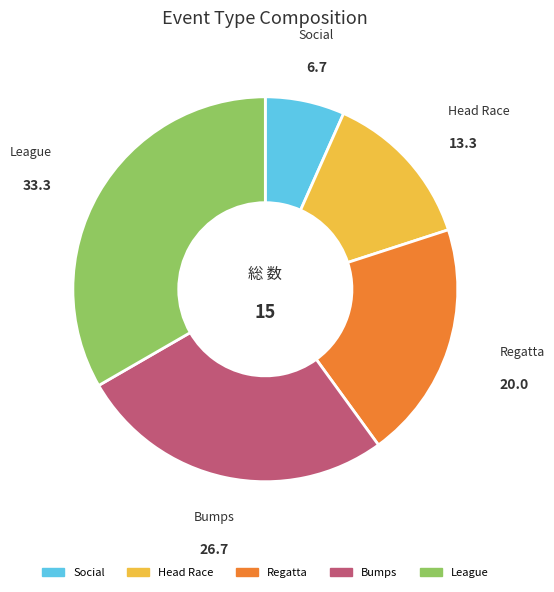

Combined, do League and Head Race account for over 50%?

No